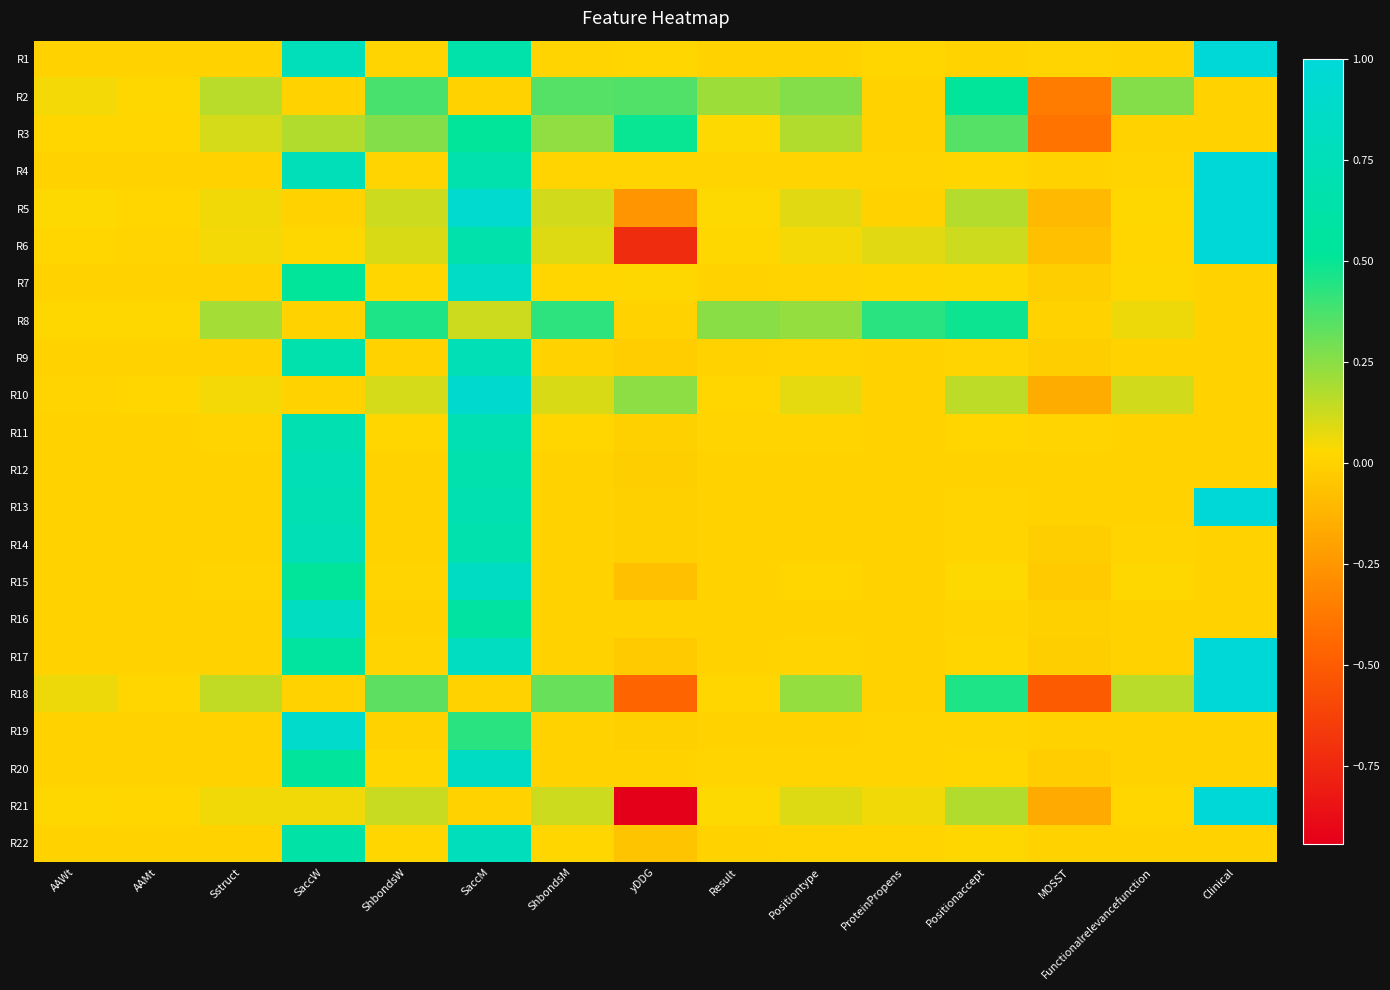

Which label corresponds to the smallest value in the chart?

yDDG